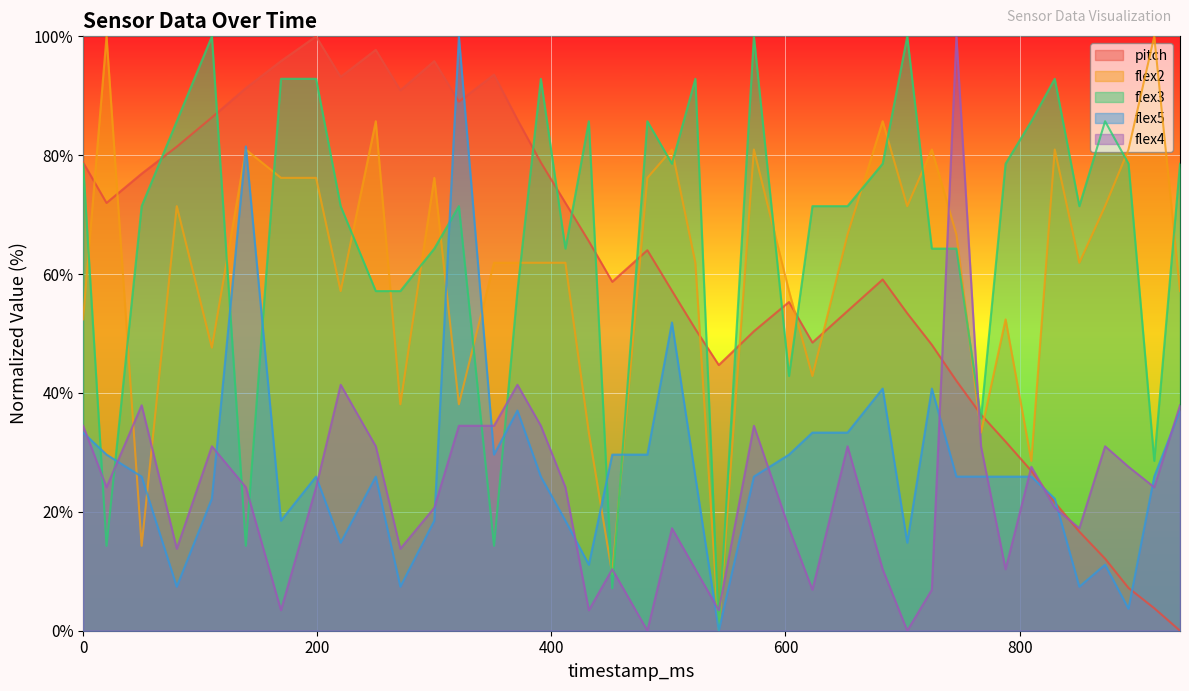

Which series ends up on top after the final intersection of flex5 and flex3?

flex3